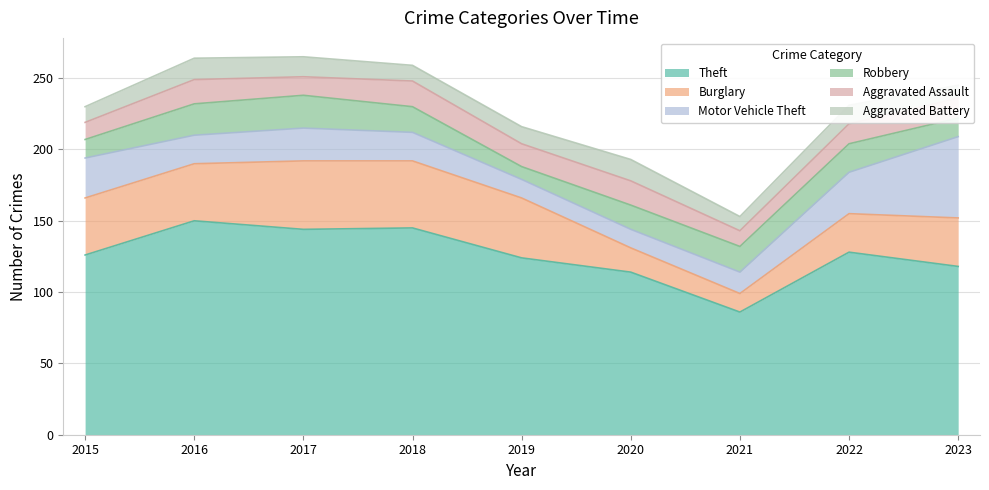

True or false: Theft has a value of 91 at 2017.

False